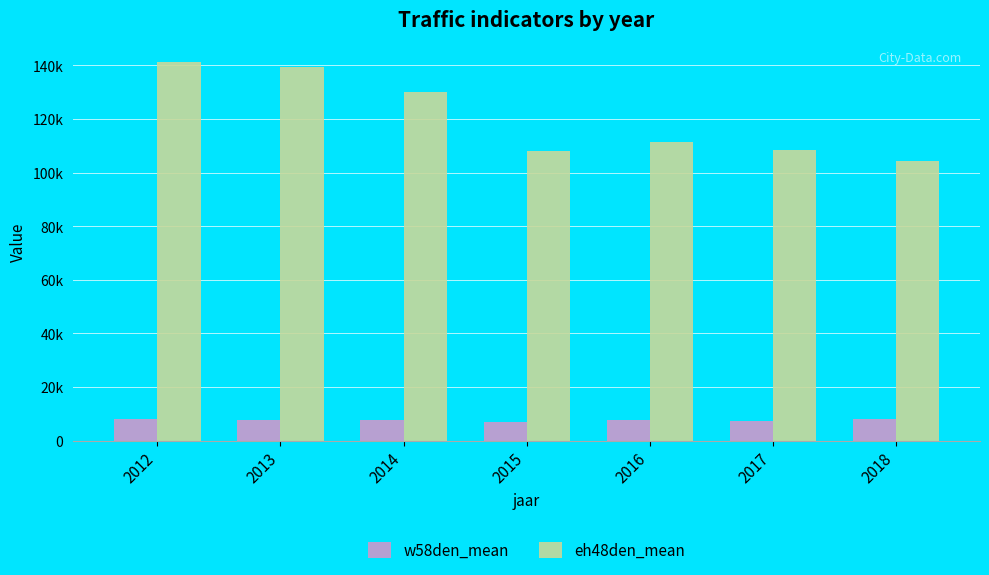

Reading left to right, transcribe all the data shown in this chart.

w58den_mean: 8191.0	7777.0	7592.7	7001.5	7806.0	7326.7	8053.1
eh48den_mean: 141331.3	139301.3	130222.9	107994.3	111538.0	108309.3	104380.0